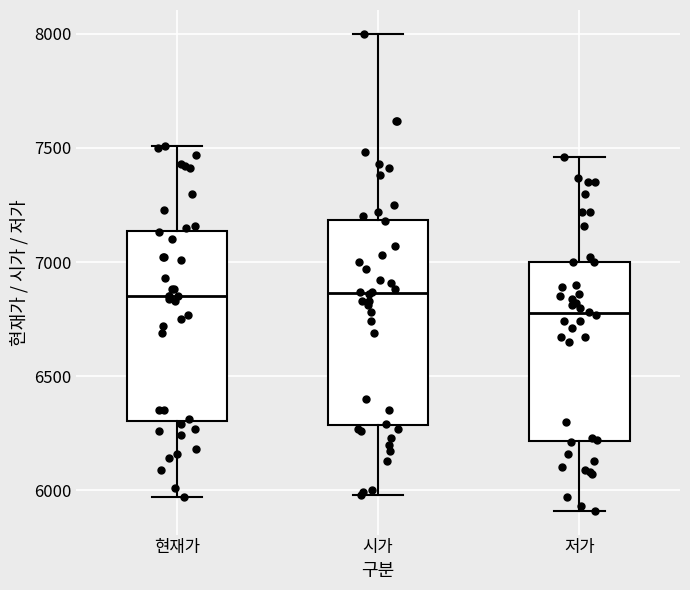

Comparing the boxes themselves (not the whiskers), which one is the tallest?

시가